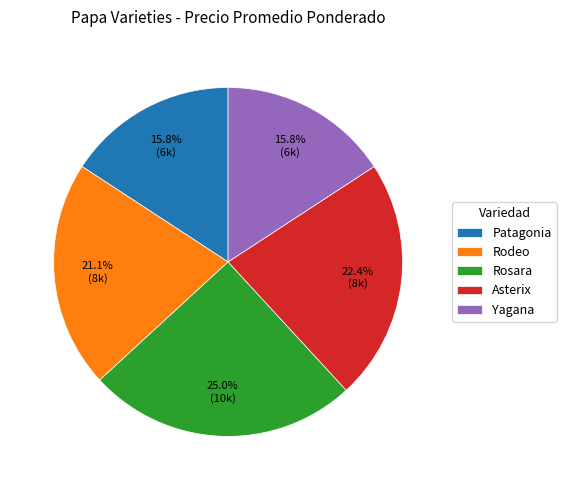

How many slices are in this pie chart?

5